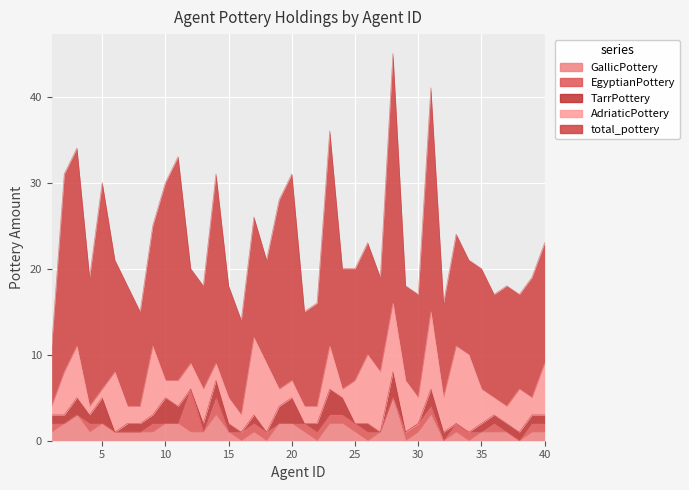

At which category is the sum across all series the highest?

28